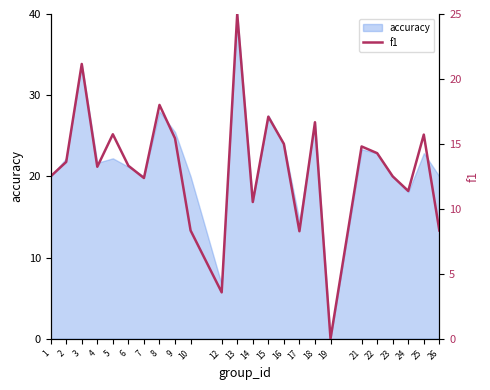

At which category does the chart reach its minimum across all series?

19